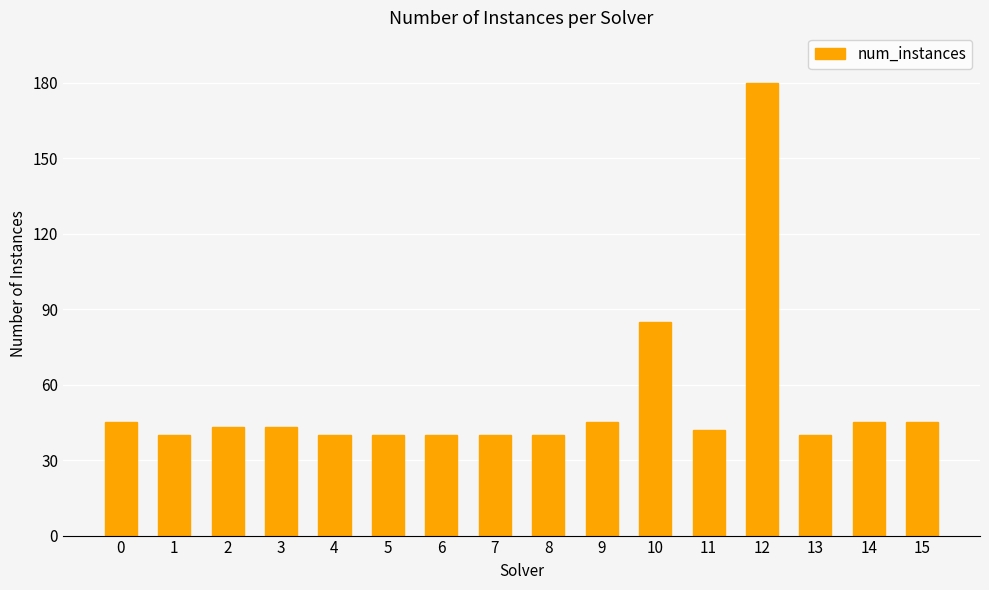

How many bars are there in total?

16